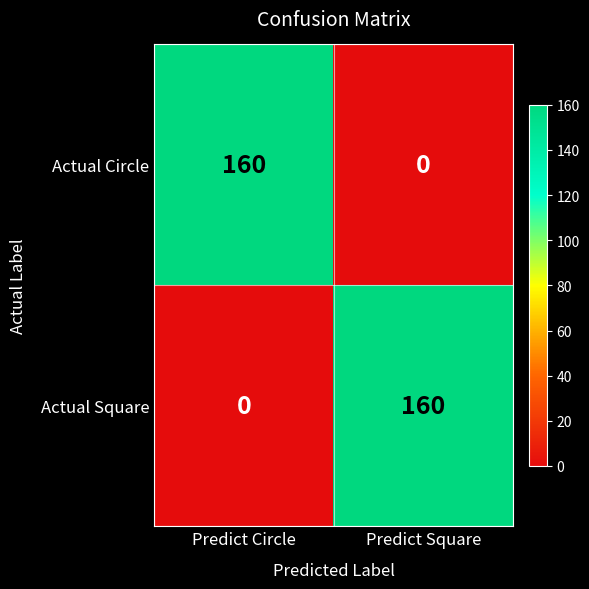

How many data points in Actual Square are less than 160?

1